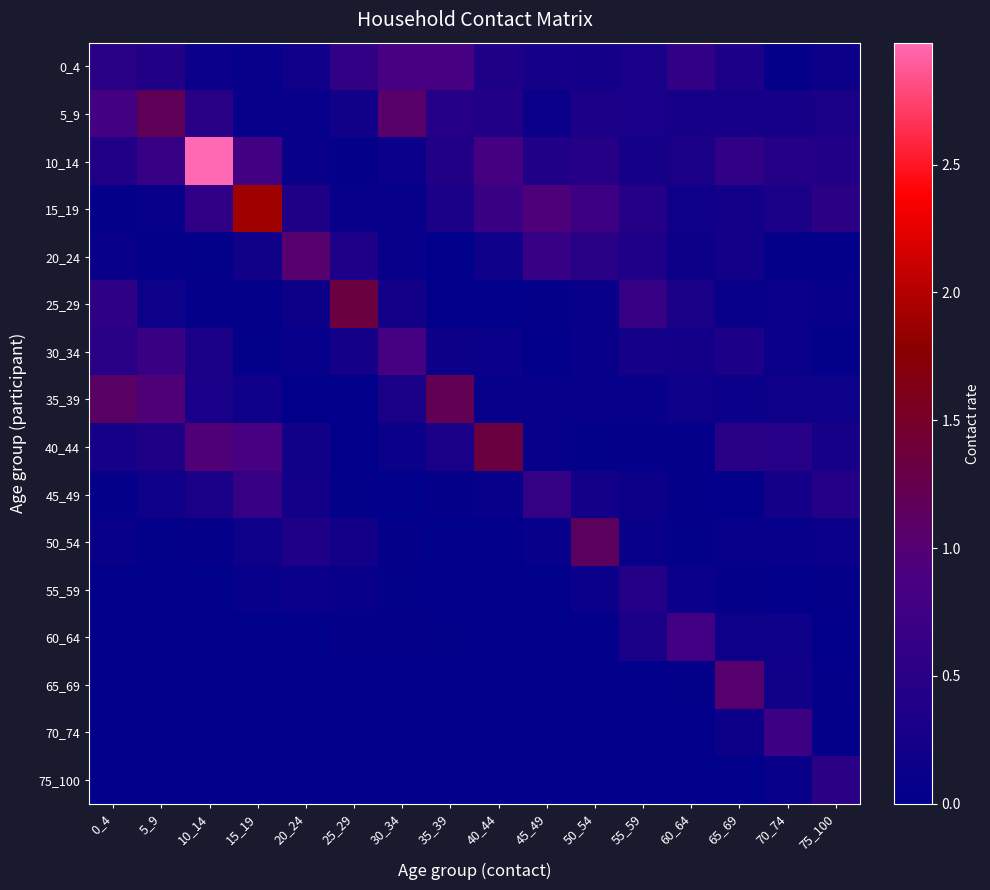

Rank the series by their maximum value, from highest to lowest.

10_14, 15_19, 40_44, 25_29, 35_39, 5_9, 50_54, 65_69, 20_24, 0_4, 30_34, 60_64, 70_74, 45_49, 75_100, 55_59